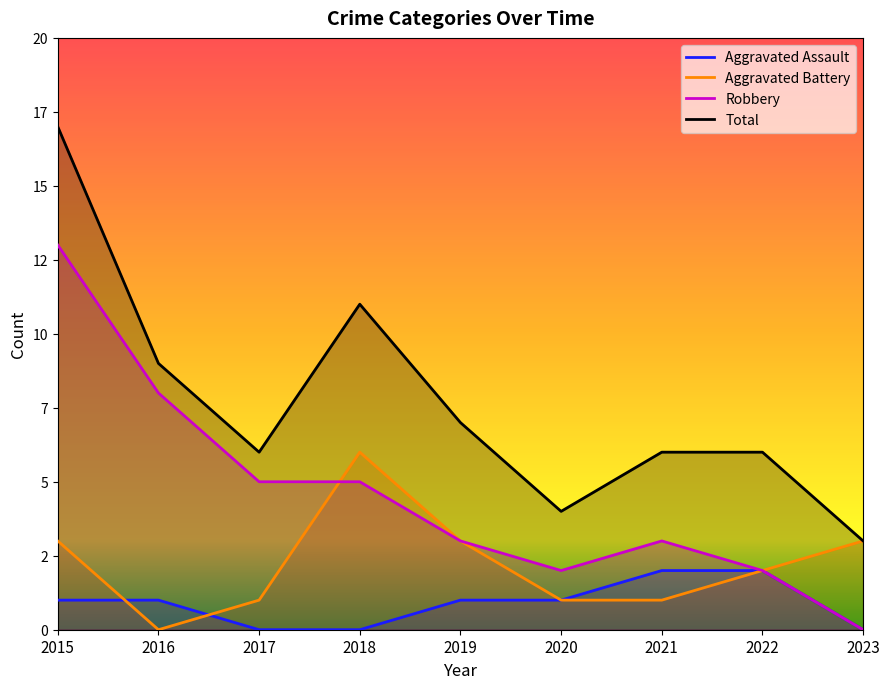

Rank the series by their maximum value, from highest to lowest.

Total, Robbery, Aggravated Battery, Aggravated Assault